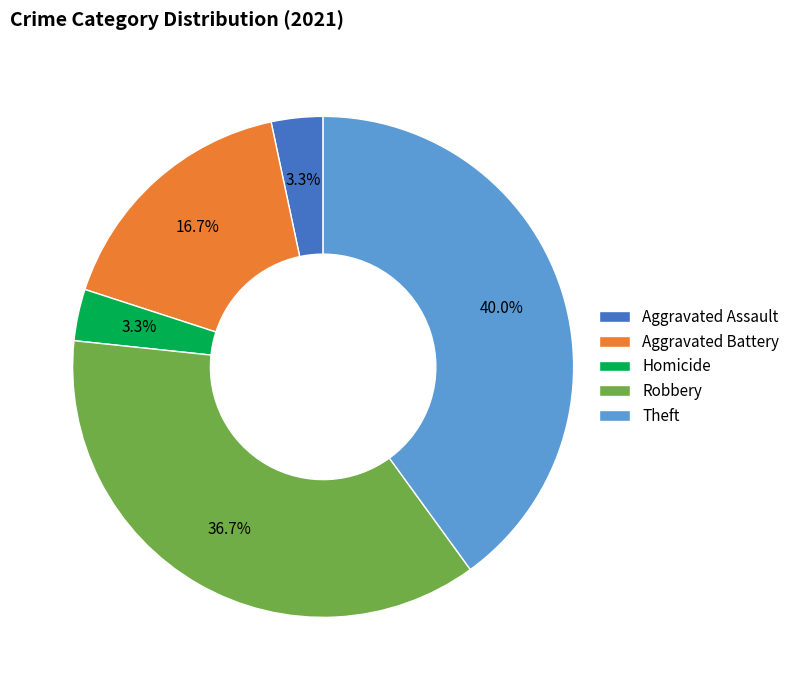

Which has a higher value, Robbery or Aggravated Assault?

Robbery